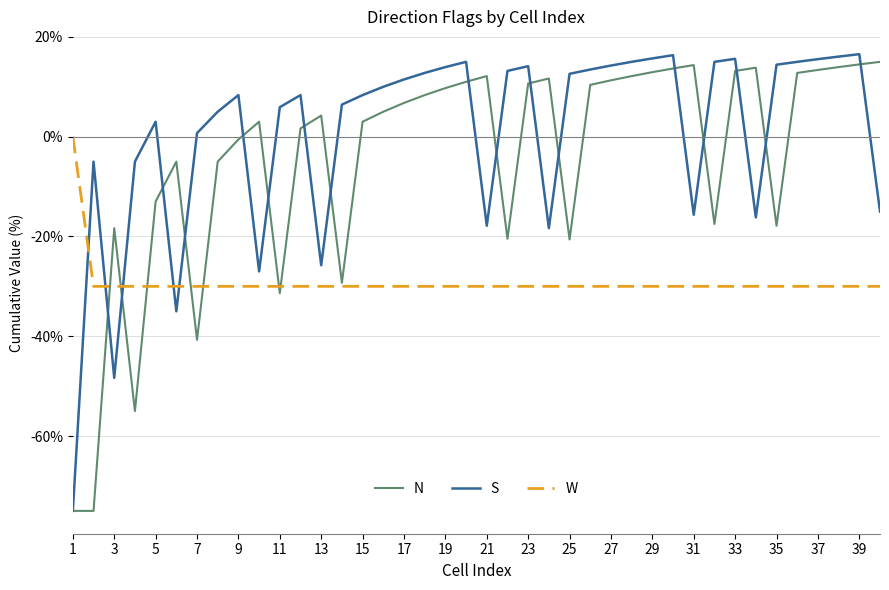

Which series has the largest total across all categories?

S